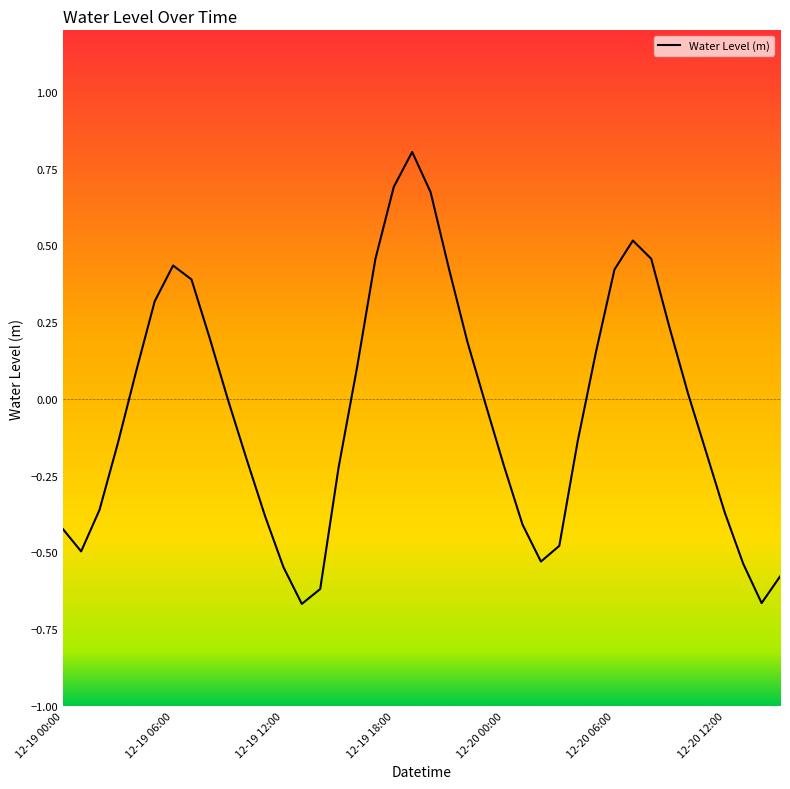

What is the greatest value displayed?

0.8